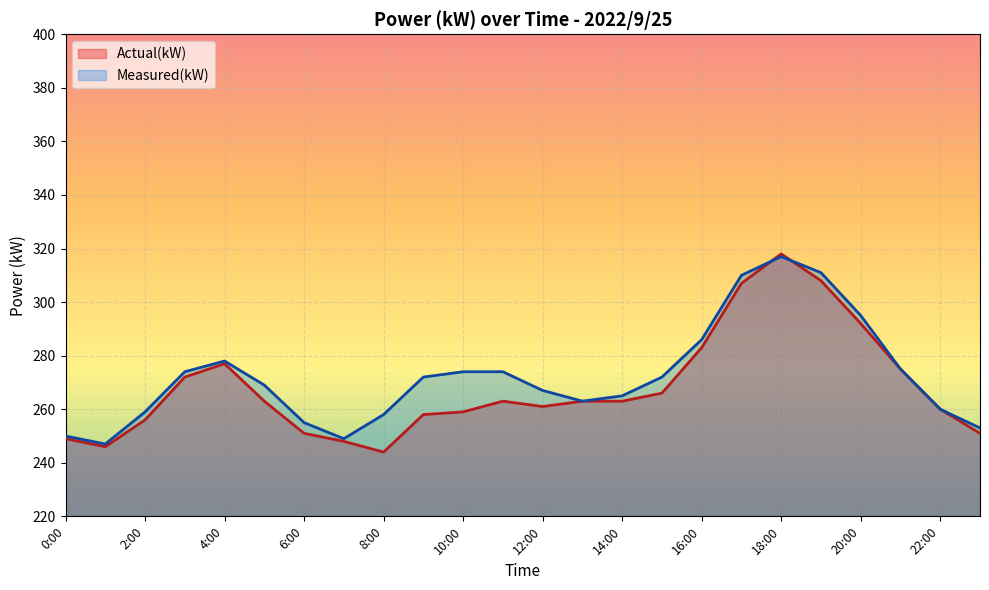

Is the value of Measured(kW) at 8:00 greater than the value of Actual(kW) at 16:00?

No